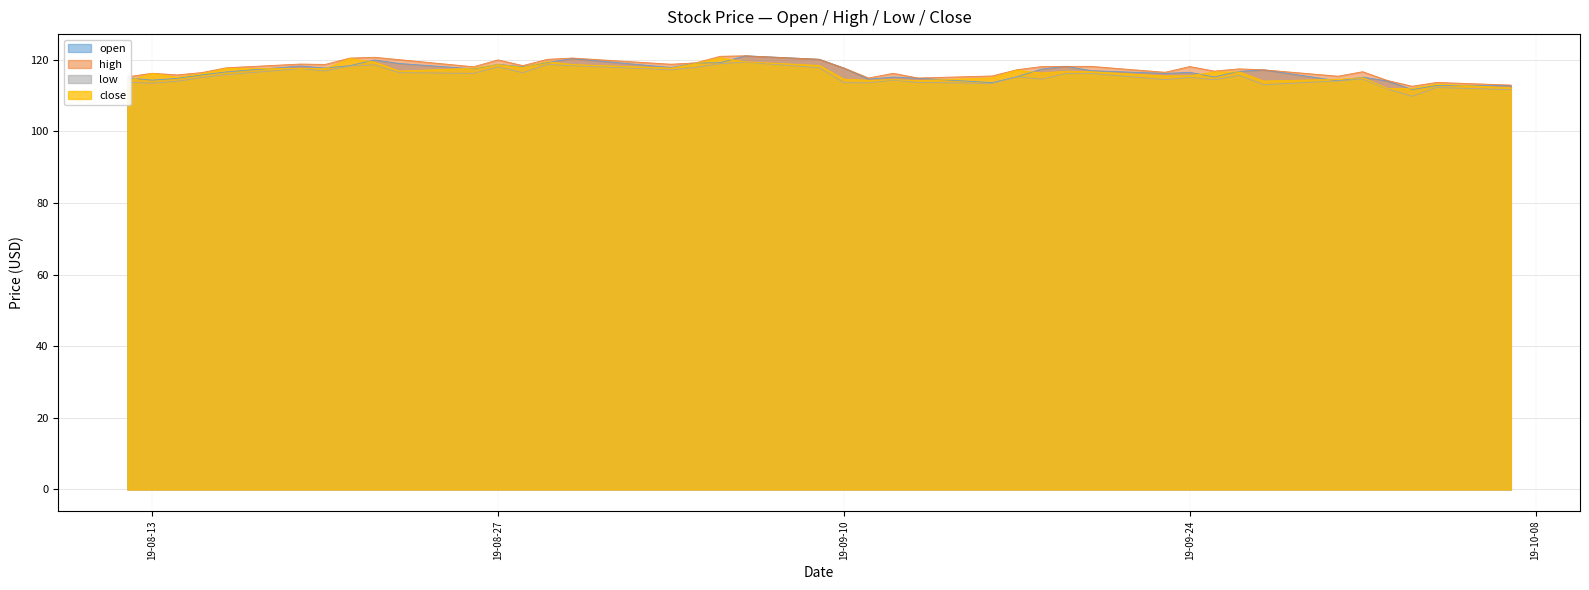

The open series shows 67.3 at 2019-08-14. True or false?

False